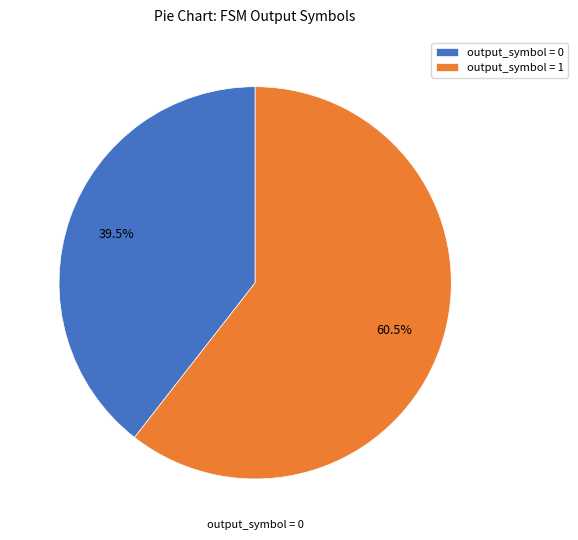

Which slice represents more than half of the pie?

output_symbol = 1